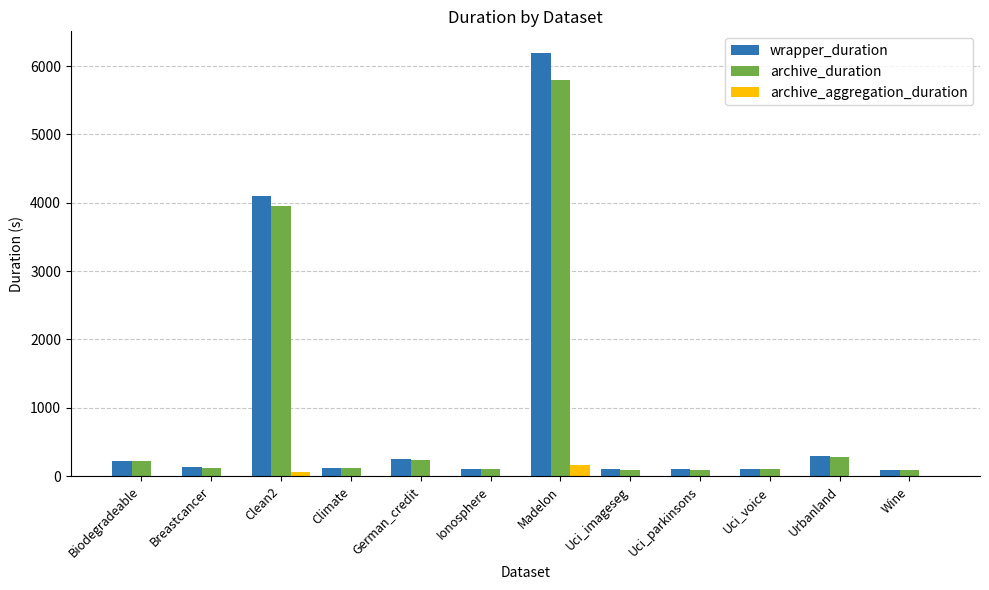

At which label does archive_duration reach its peak?

Madelon